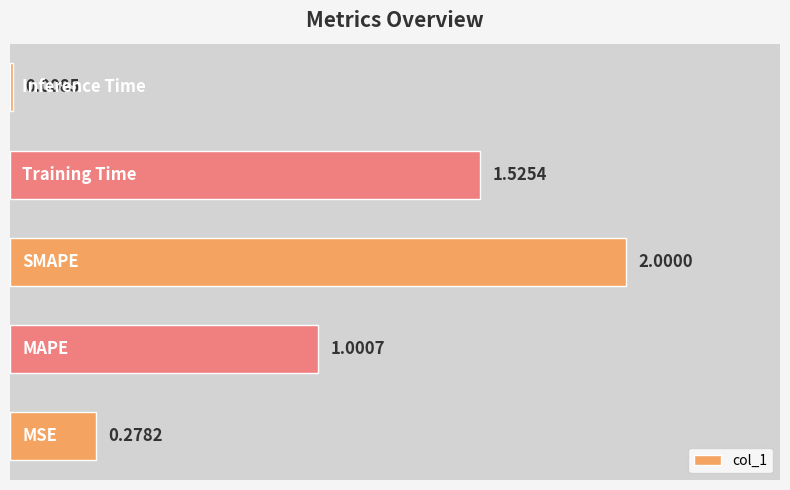

What is the difference between the maximum and second lowest values?

1.7